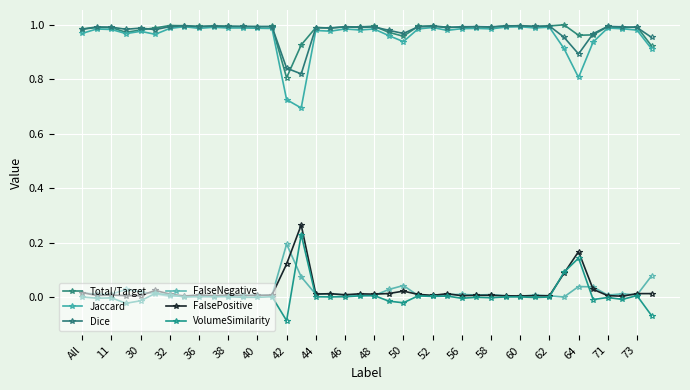

What is the sum of all Jaccard values?

38.4